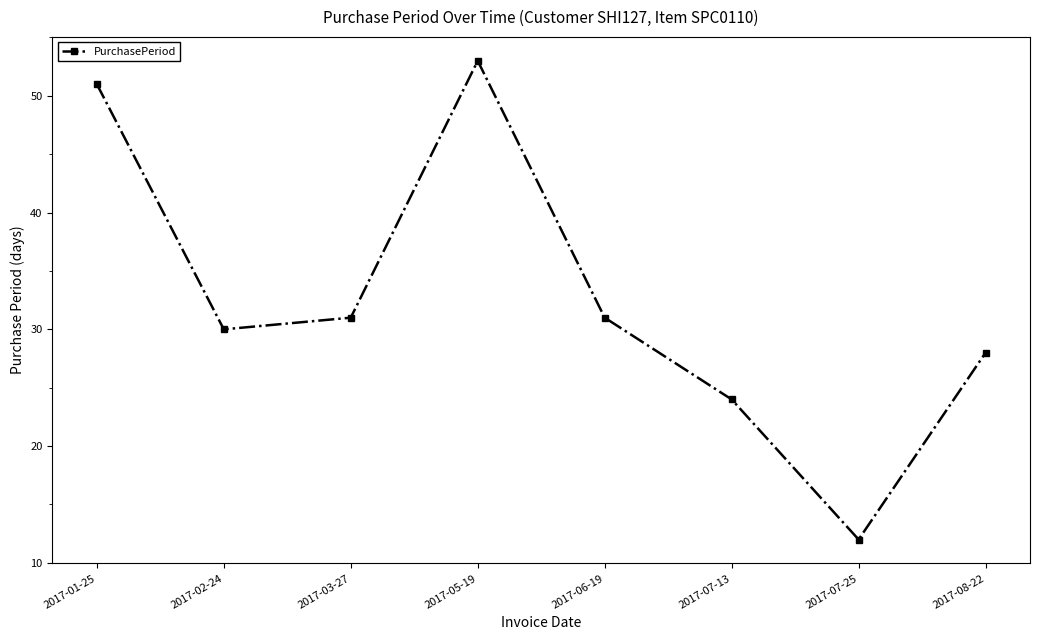

What is the difference between the values at 2017-01-25 and 2017-08-22?

23